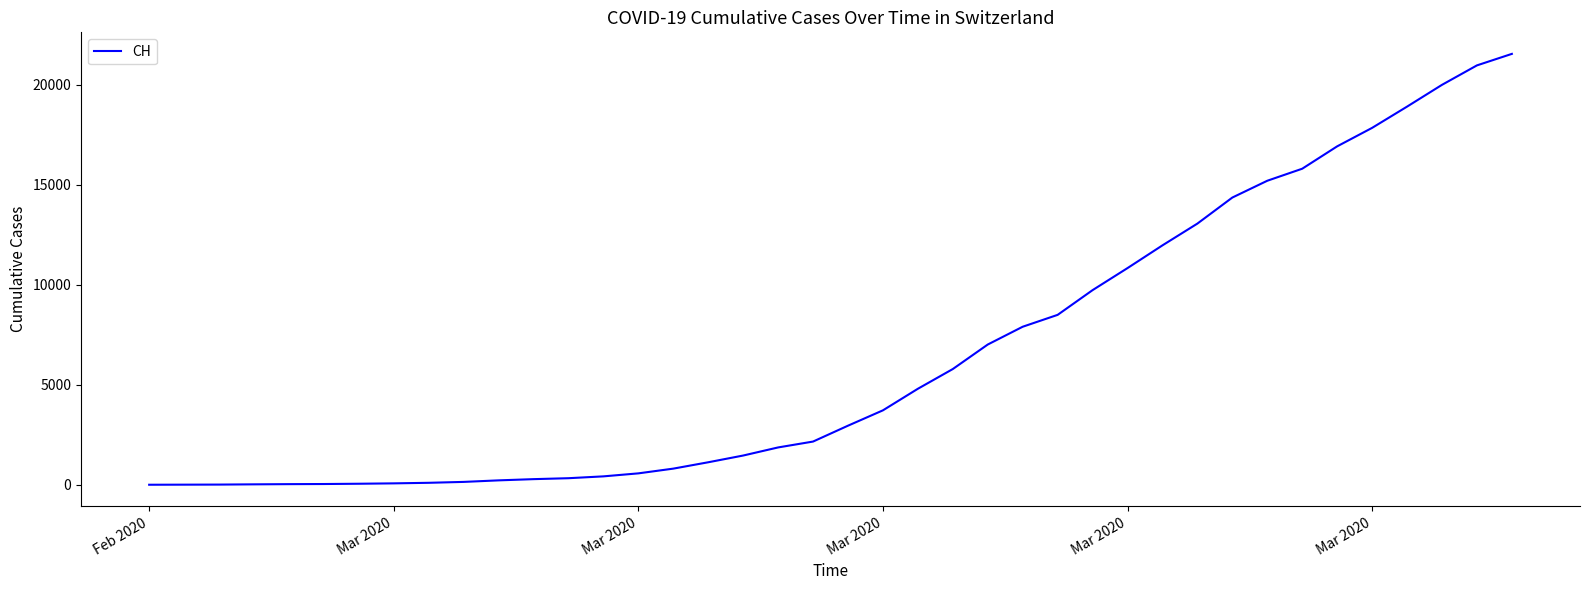

What is the difference between the maximum and minimum values?

21554